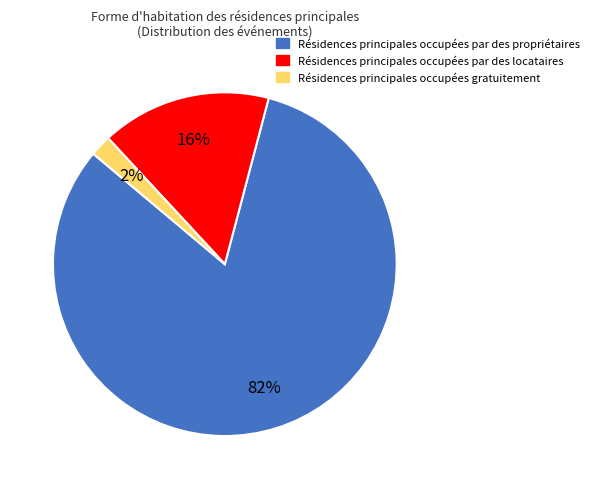

To the nearest percent, what is the difference between the largest and smallest slice percentages?

80%